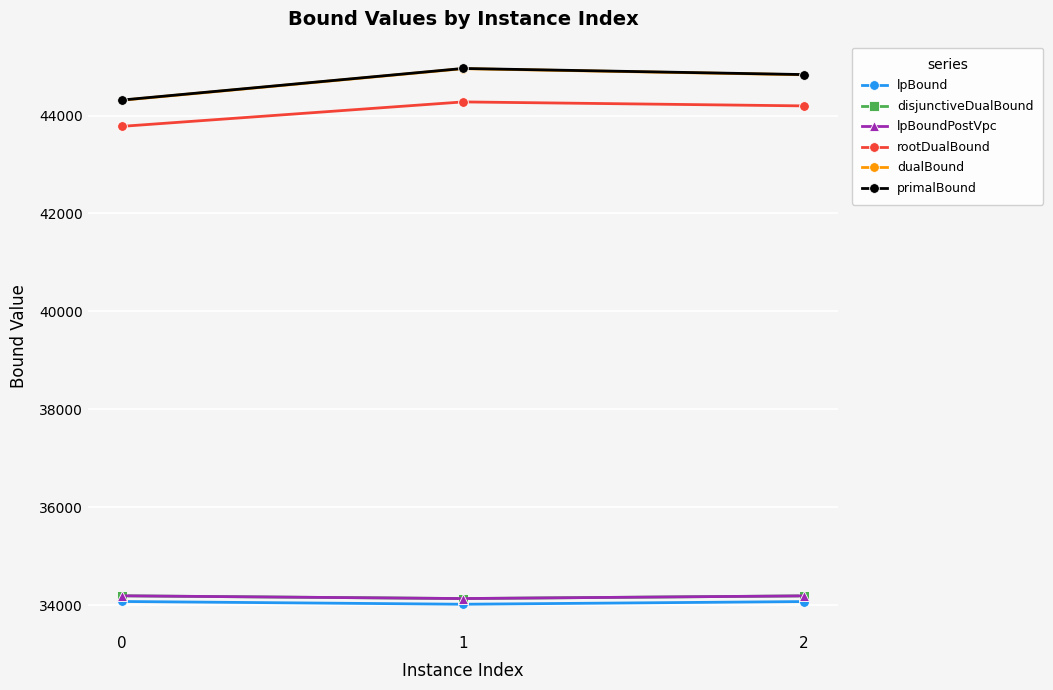

What is the sum of the rootDualBound values at 1 and 2?

88474.4